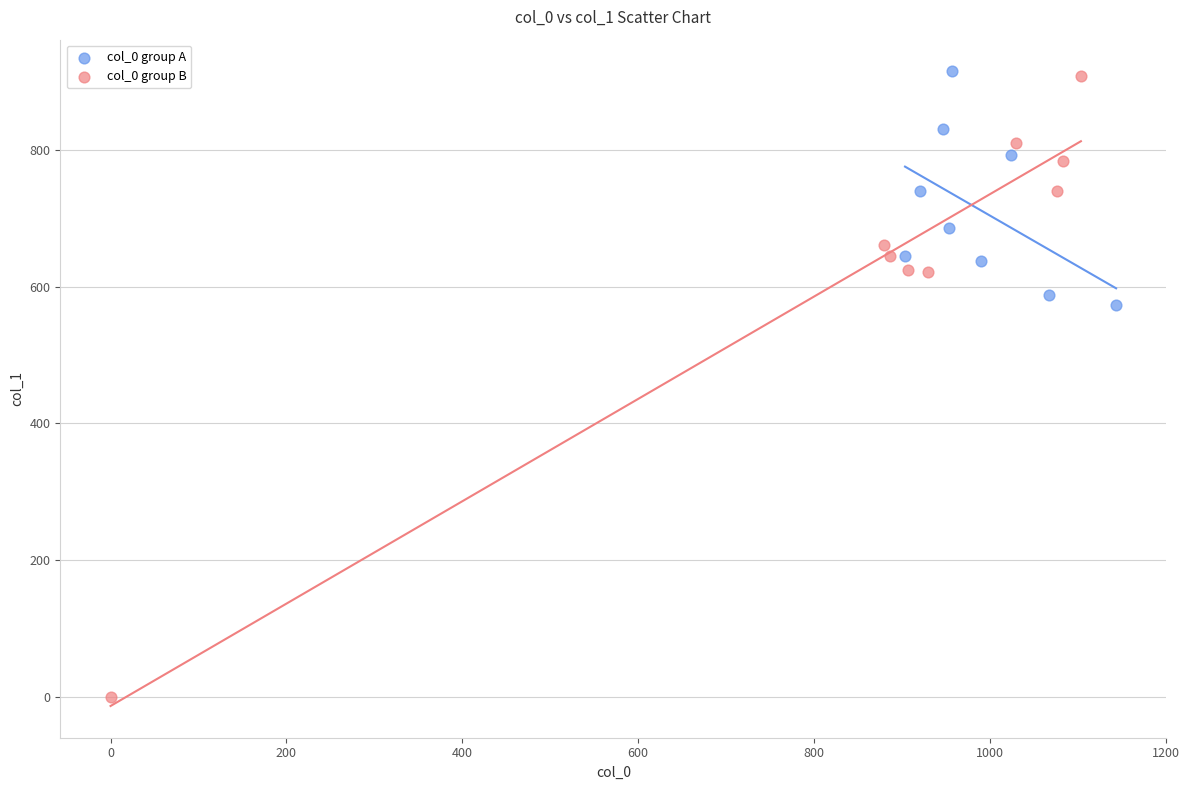

Which series has the widest spread of Y values?

col_0 group B